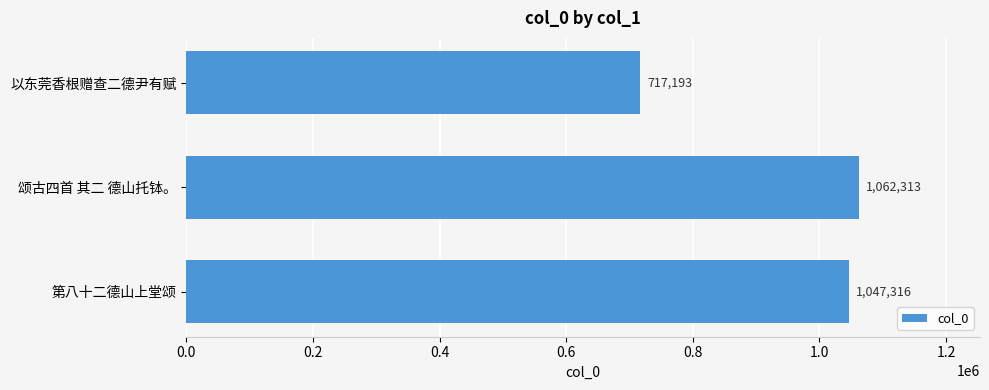

Reading top to bottom, transcribe all the data shown in this chart.

717193	1062313	1047316